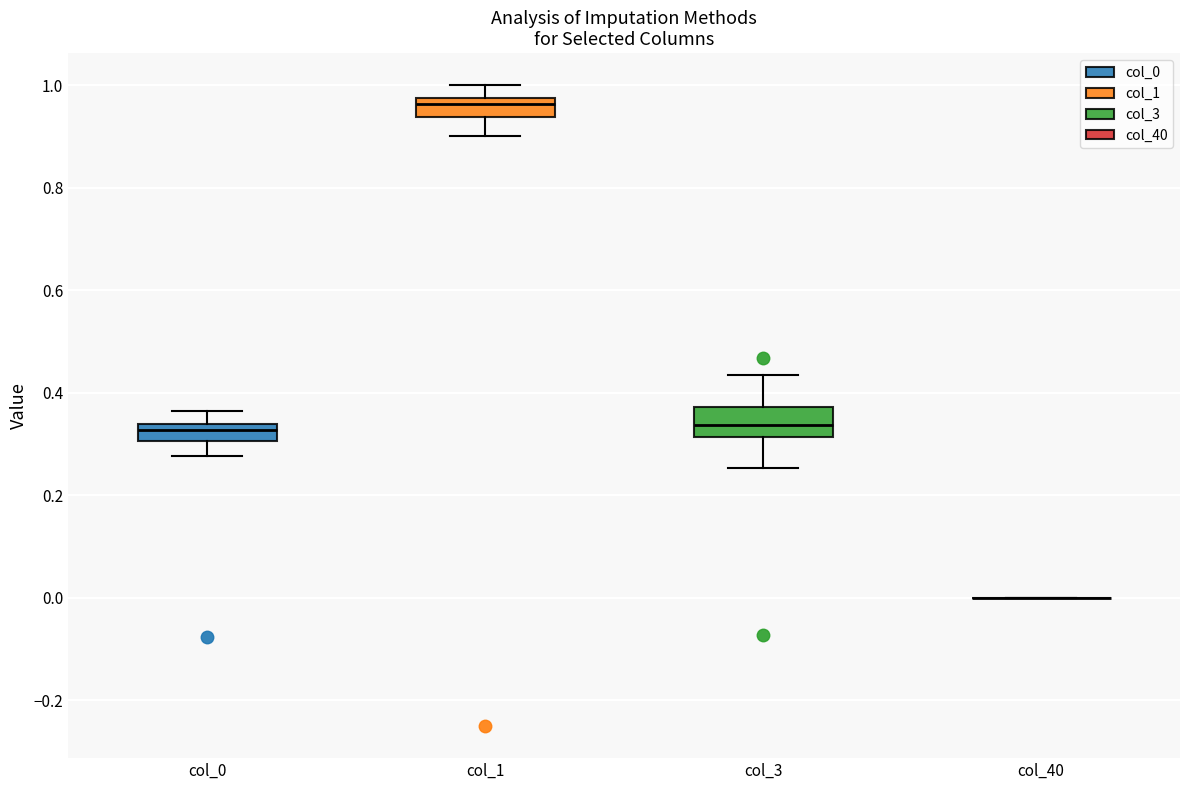

Reading left to right, transcribe this box plot: for each box, give where its median line is, the range the box spans, and where its two whiskers end, as read against the y-axis. The values are not printed on the chart, so give them approximately, as read against the axis.

col_0: median 0.32, box 0.30 to 0.34, whiskers 0.28 to 0.36
col_1: median 0.96, box 0.94 to 0.98, whiskers 0.90 to 1.00
col_3: median 0.34, box 0.32 to 0.38, whiskers 0.26 to 0.44
col_40: box collapsed to a line at 0.00, whiskers 0.00 to 0.00